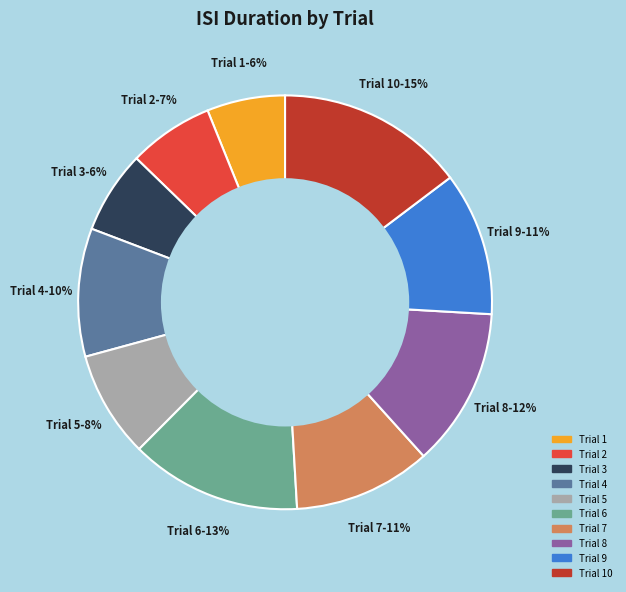

To the nearest percent, what is the average slice percentage?

10%